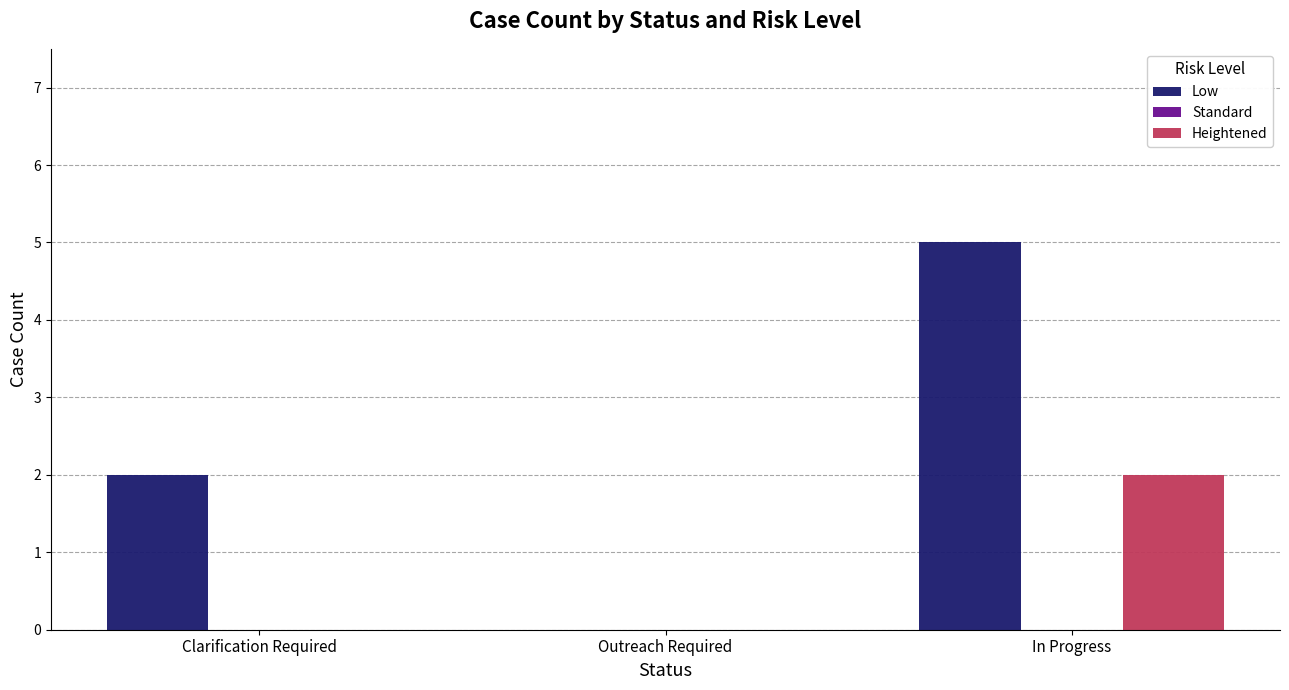

Which series changed the most between Outreach Required and In Progress?

Low